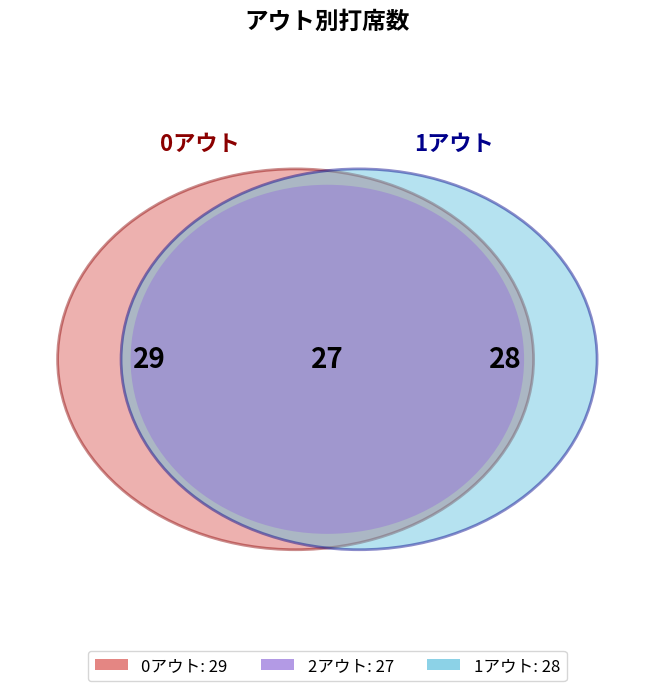

Do 2アウト and 1アウト together represent more than half of the pie?

Yes